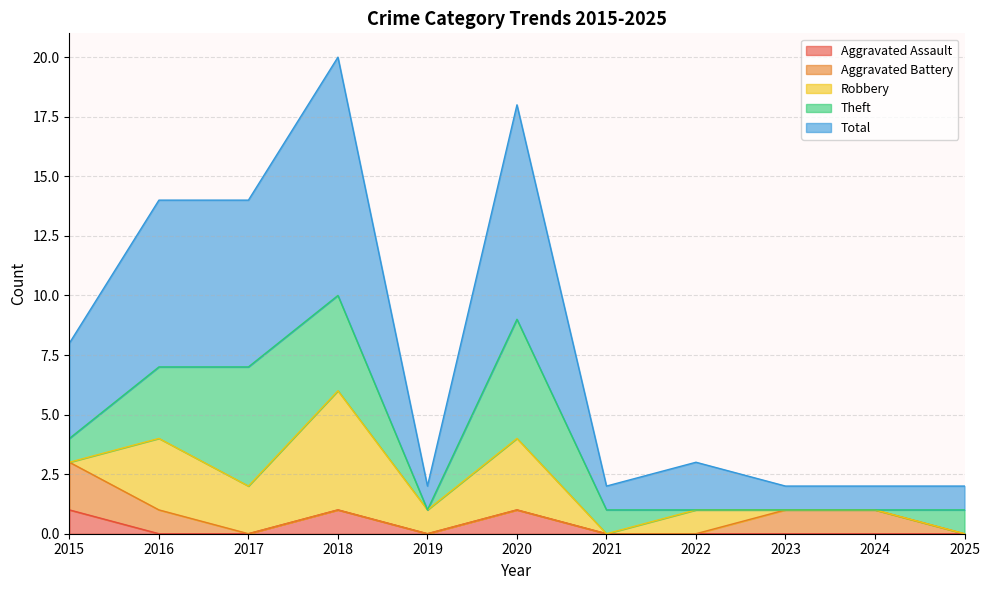

At which label does Theft first exceed 1?

2016